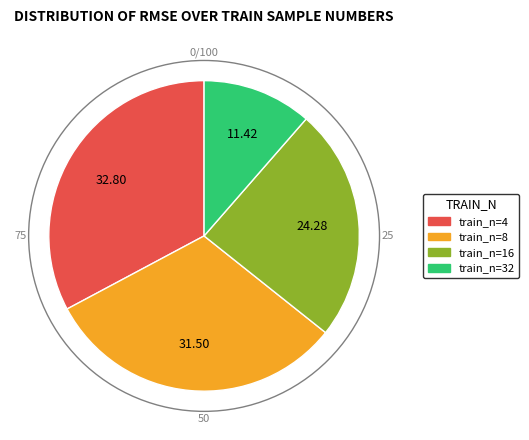

Count the number of slices in the pie.

4